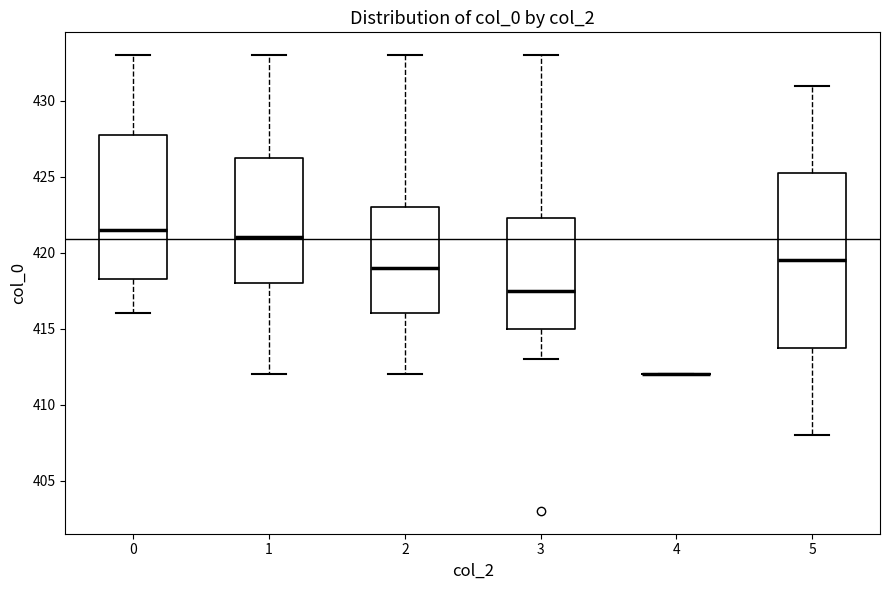

Comparing the boxes themselves (not the whiskers), which one is the tallest?

5